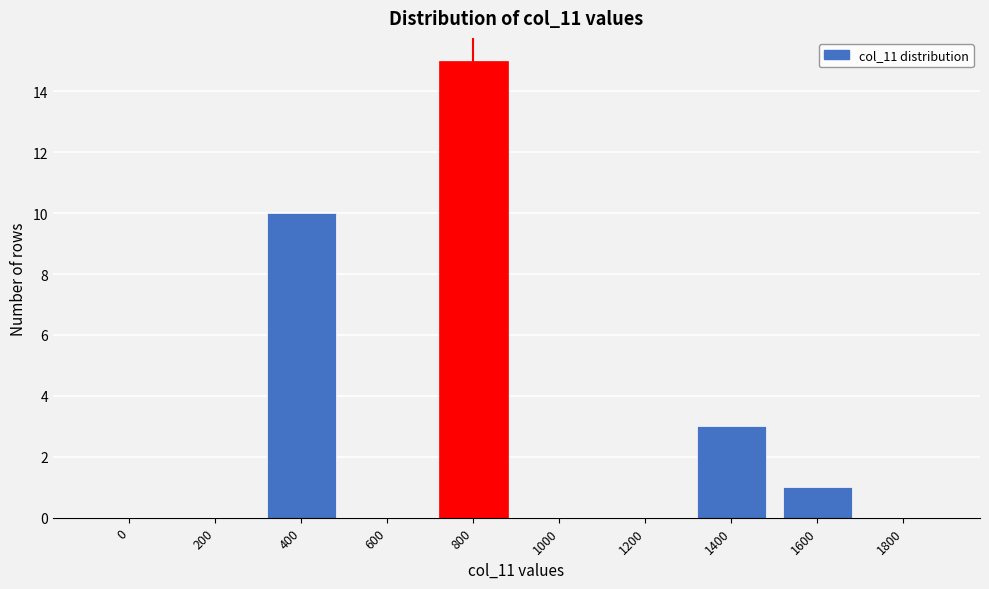

Reading left to right, transcribe all the data shown in this chart.

0=0	200=0	400=10	600=0	800=15	1000=0	1200=0	1400=3	1600=1	1800=0